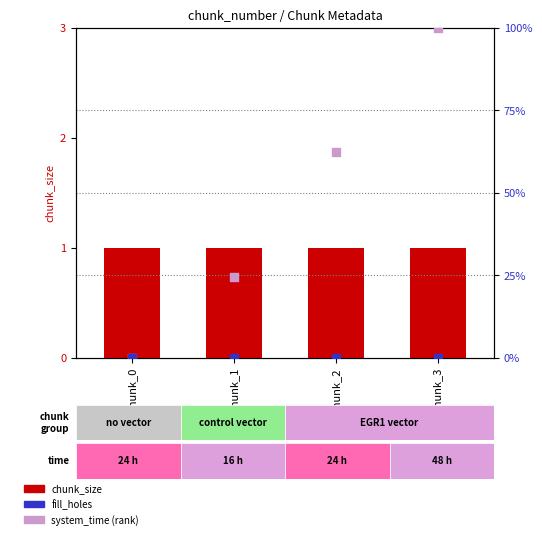

Is the value of system_time (rank) at chunk_1 greater than the value of chunk_size at chunk_0?

Yes